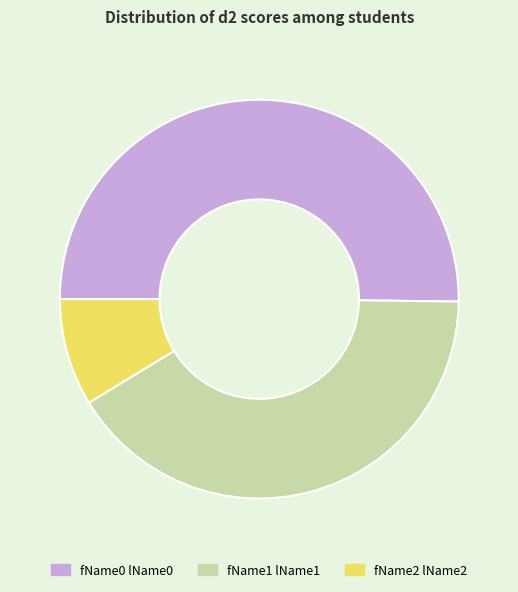

Which has a higher value, fName2 lName2 or fName1 lName1?

fName1 lName1